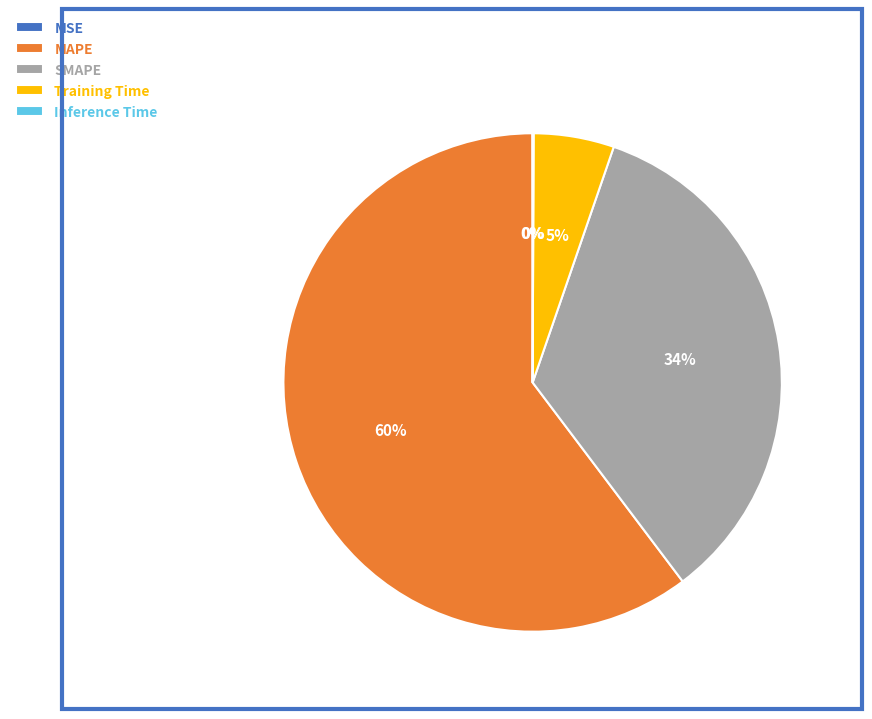

To the nearest percent, what is the average slice percentage?

20%